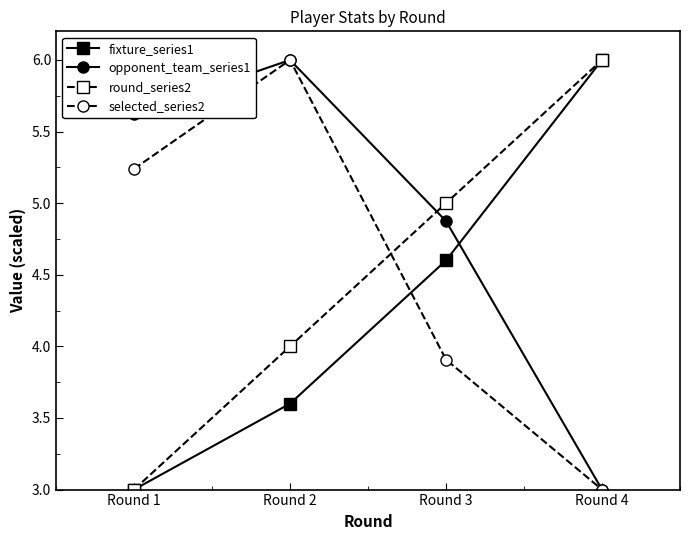

What is the difference between the opponent_team_series1 values at Round 3 and Round 4?

1.9